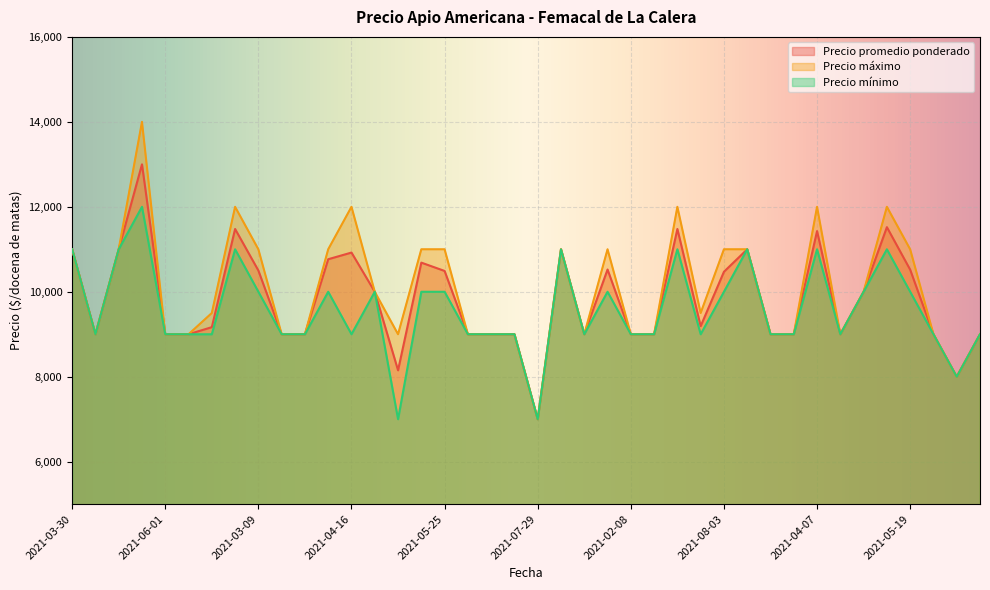

The value of Precio promedio ponderado at 2020-12-22 is 13461. True or false?

False